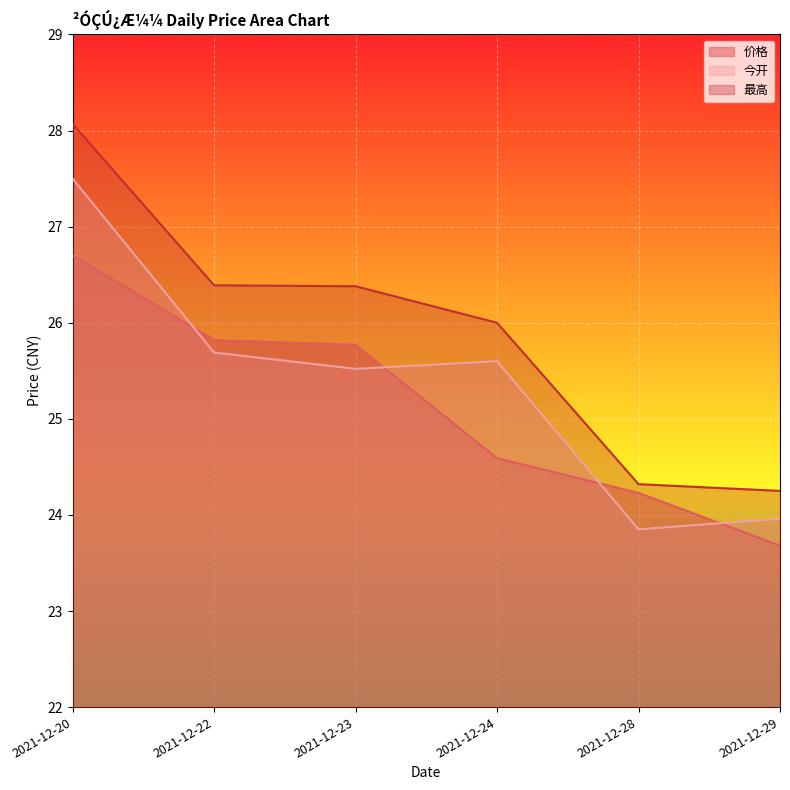

Which series has the largest total across all categories?

最高